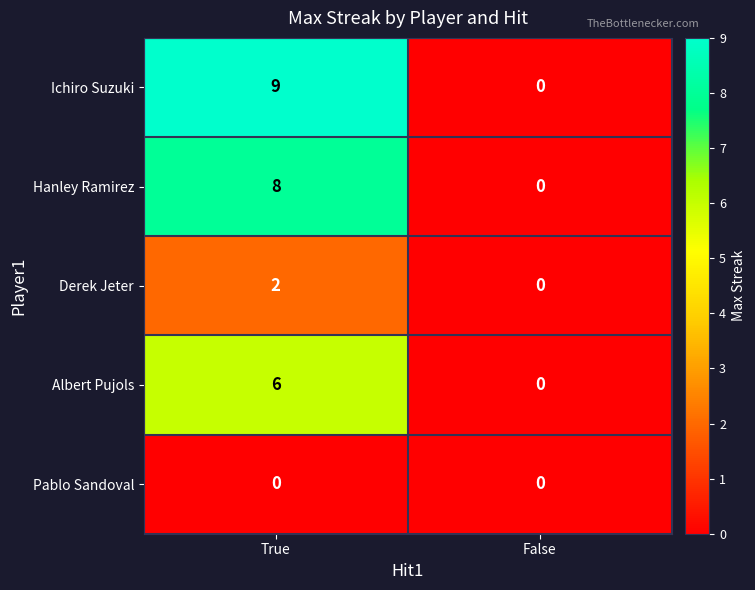

At how many categories does at least one series exceed 8?

1